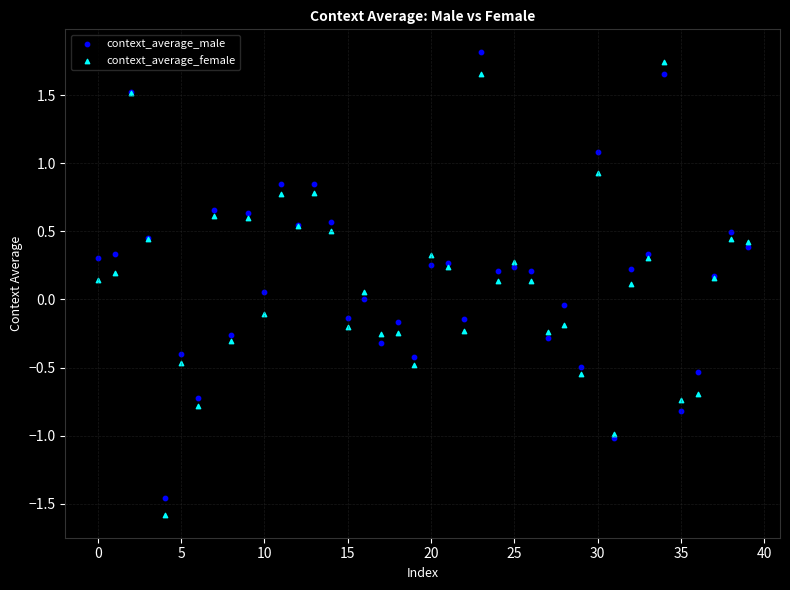

What are all the series names shown in the legend?

context_average_male, context_average_female